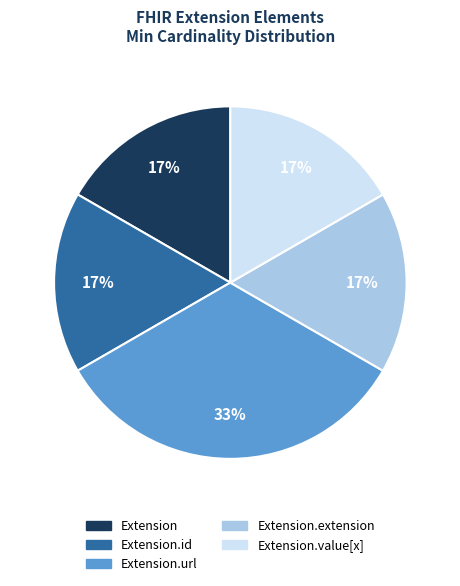

To the nearest percent, what is the average slice percentage?

20%